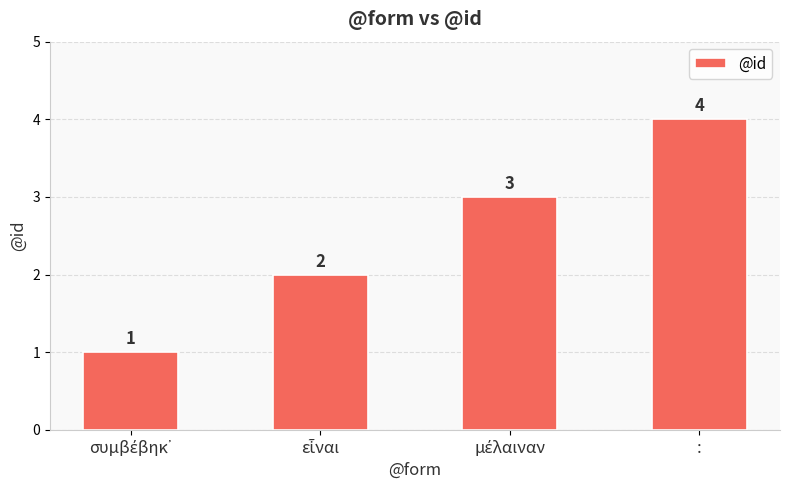

What is the greatest value displayed?

4